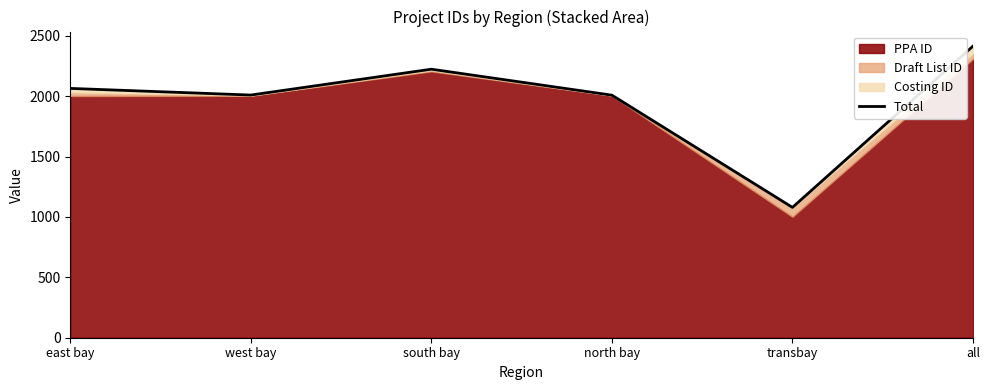

At which label is the value closest to 1746?

north bay